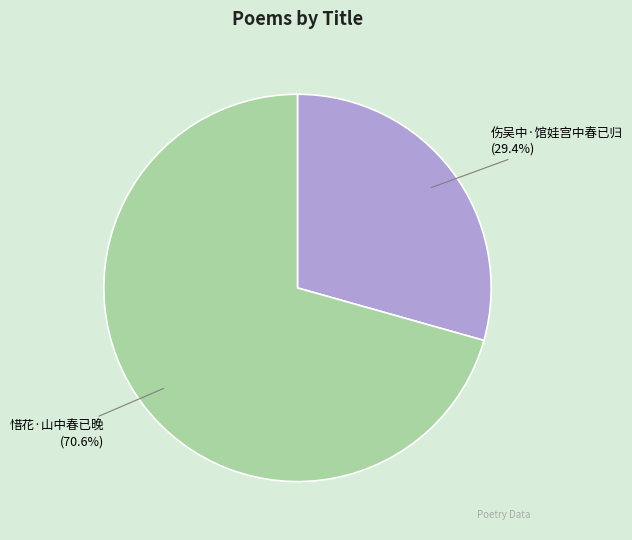

Rank the categories by value from lowest to highest.

伤吴中·馆娃宫中春已归, 惜花·山中春已晚